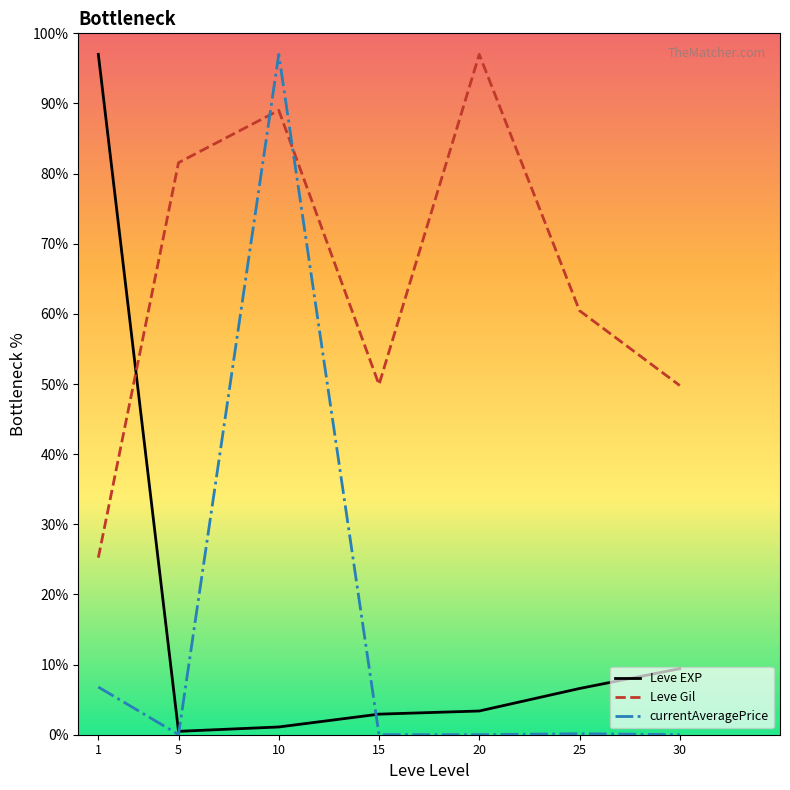

Rank the series at 25 from lowest to highest value.

currentAveragePrice, Leve EXP, Leve Gil